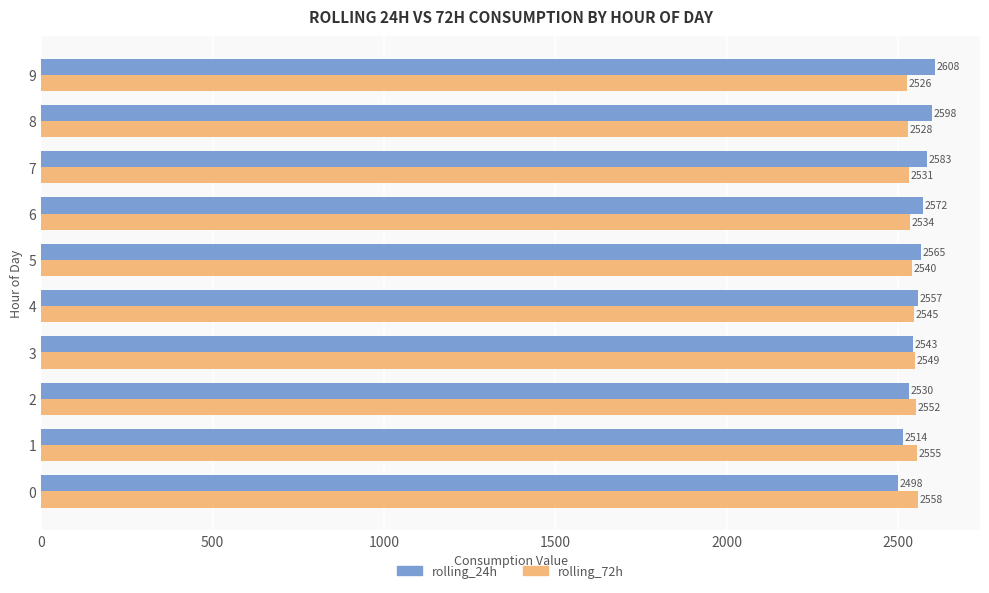

What is the difference between the highest and lowest values at 8?

69.3